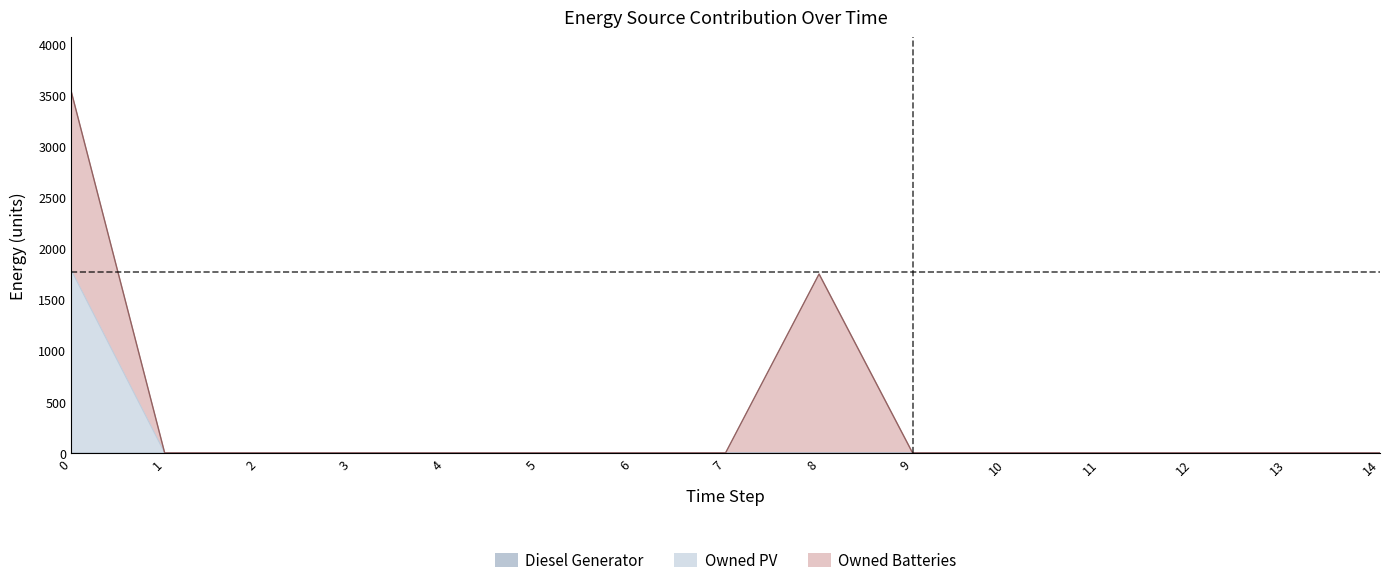

At 5, list the series in order from largest to smallest.

Diesel Generator, Owned PV, Owned Batteries